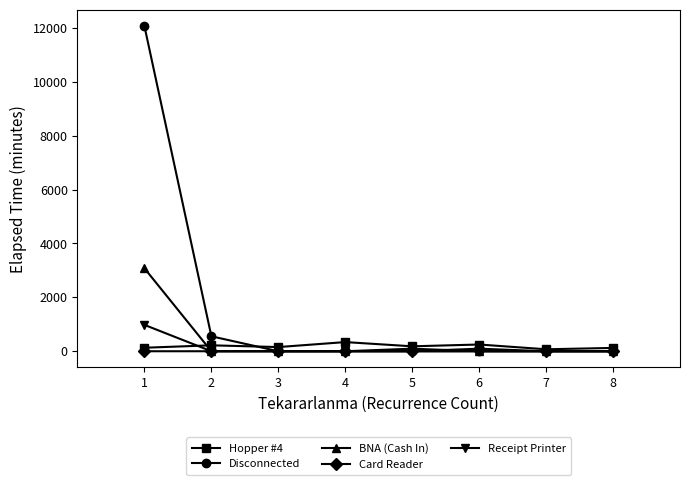

How many lines are shown in the chart?

5